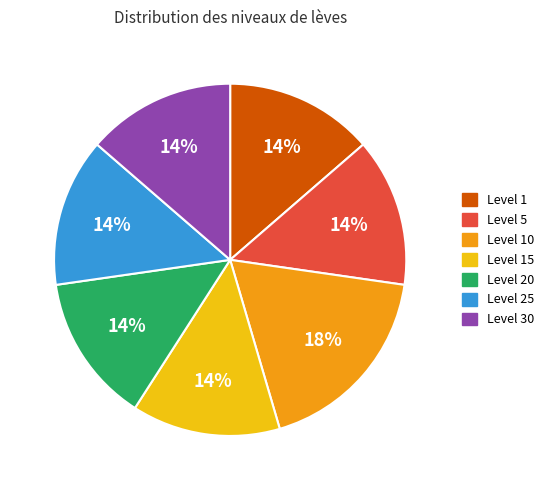

To the nearest percent, what is the average slice percentage?

14%